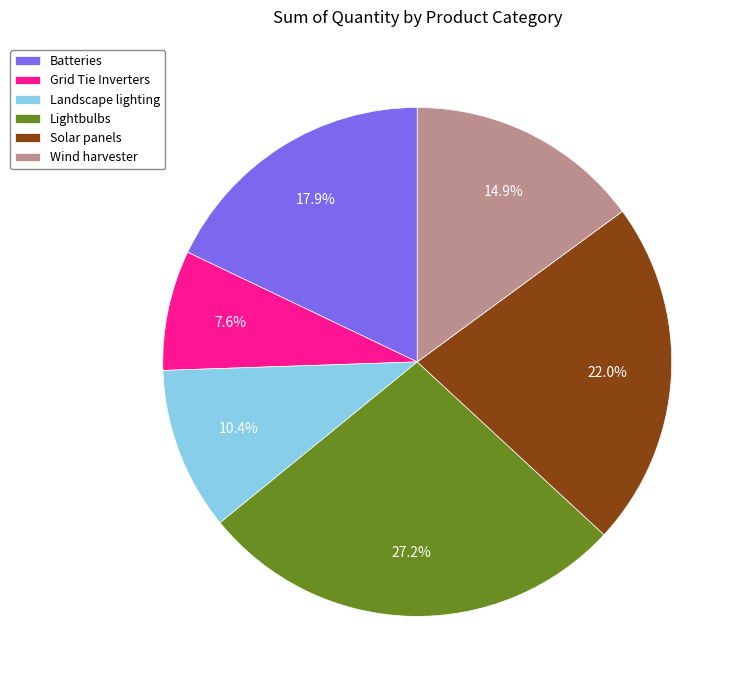

To the nearest percent, what portion does Lightbulbs represent?

27%